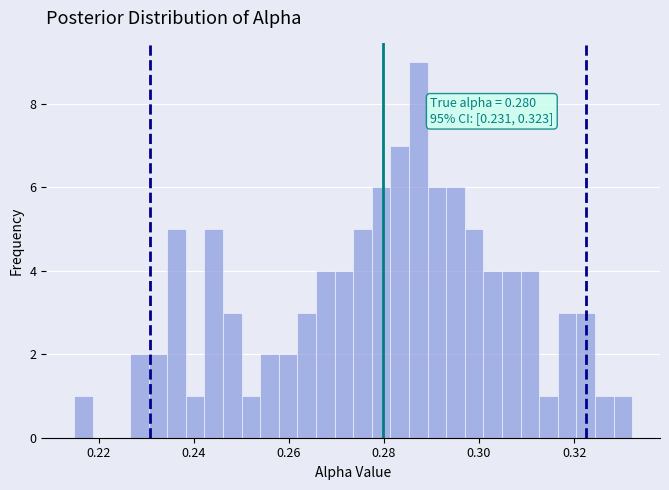

Around what value on the x-axis is the tallest bar? Give the approximate position of its centre, as read against the axis.

0.288